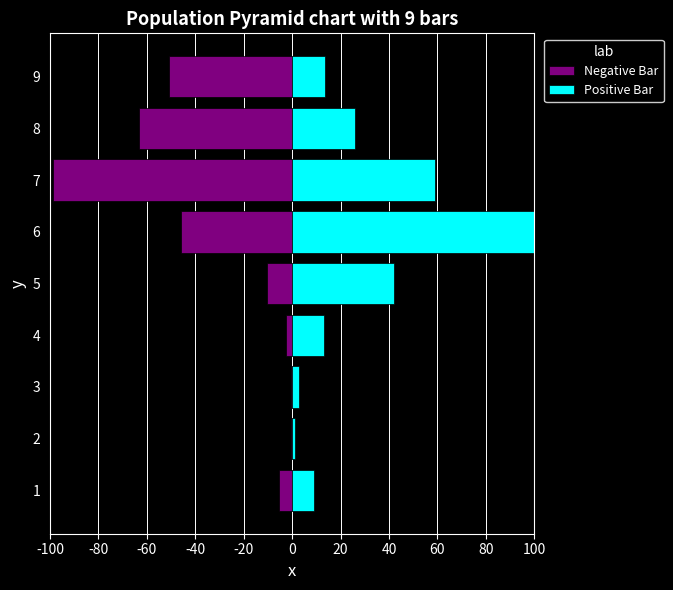

How many groups of bars are there?

9